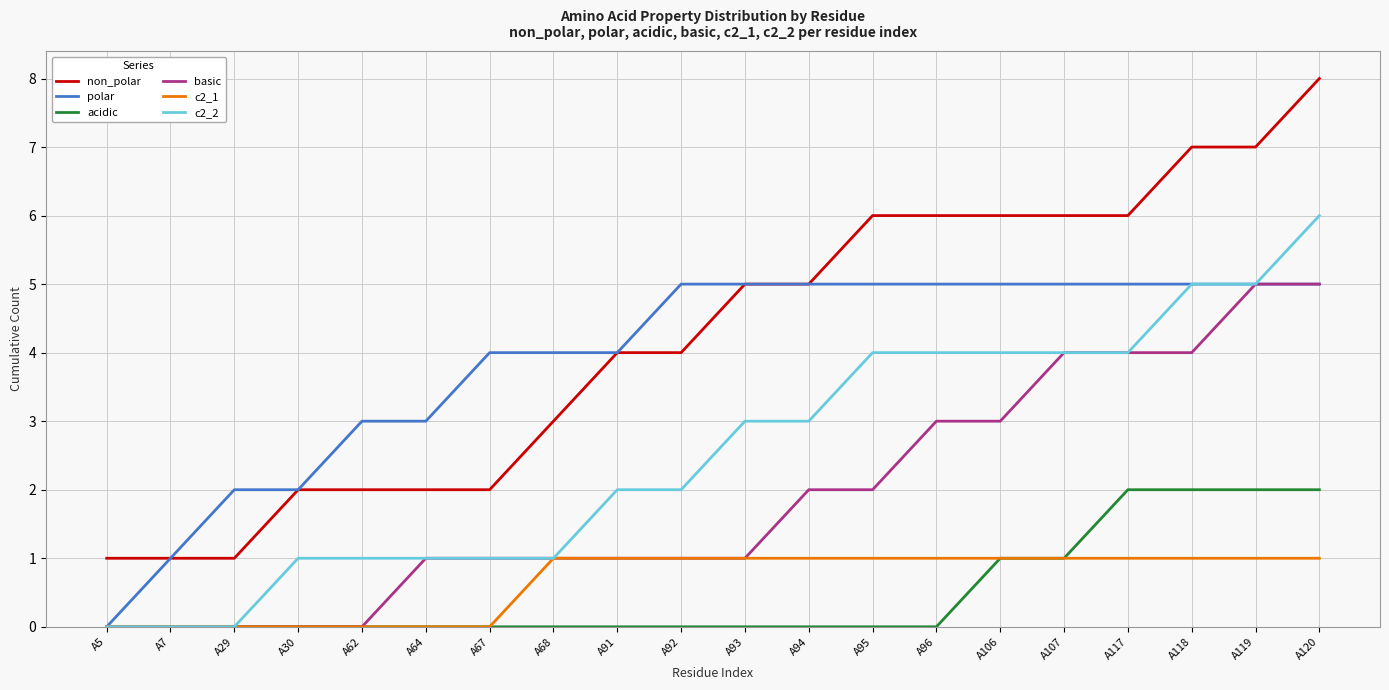

Which series has the largest range (max minus min)?

non_polar